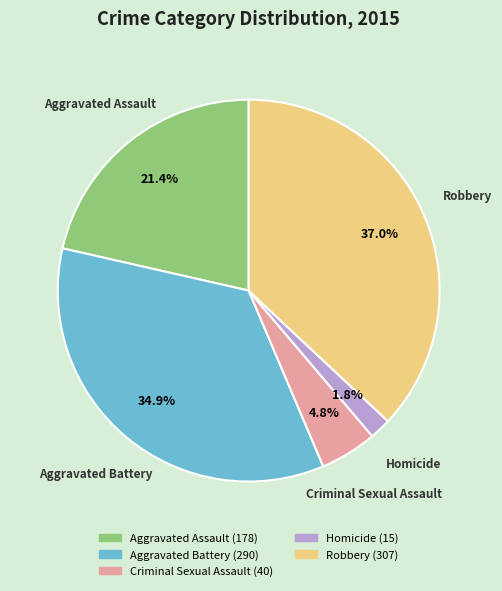

How many slices are in this pie chart?

5